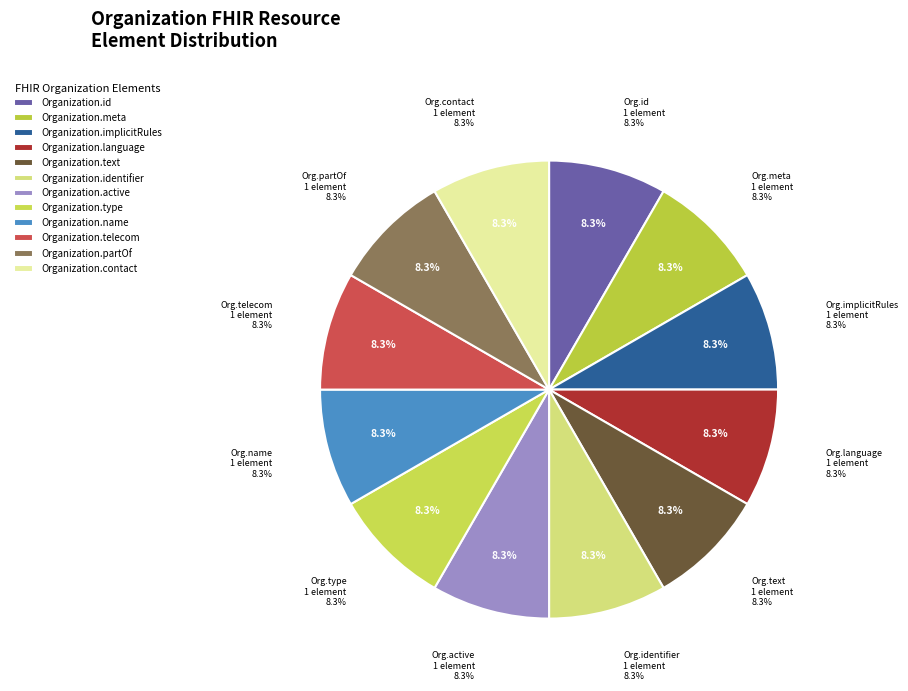

Is it true that Organization.name is 1% of the pie?

False